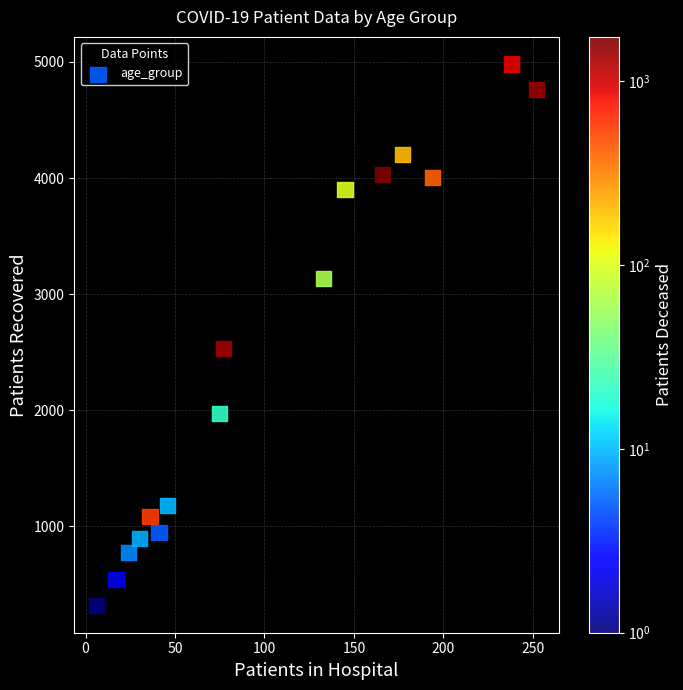

What Y value in the scatter plot is closest to 2649?

2531